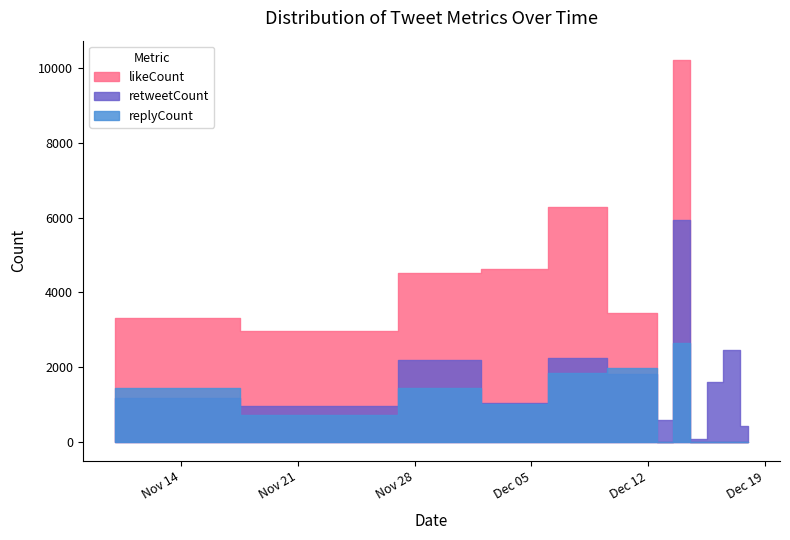

What are all the series names shown in the legend?

retweetCount, likeCount, replyCount